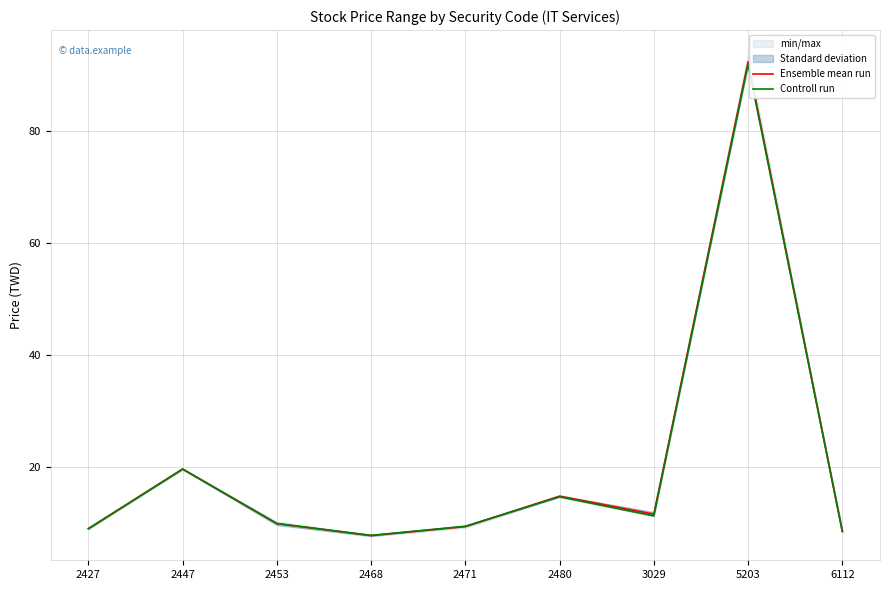

How many interior local peaks does the Ensemble mean run series have?

3